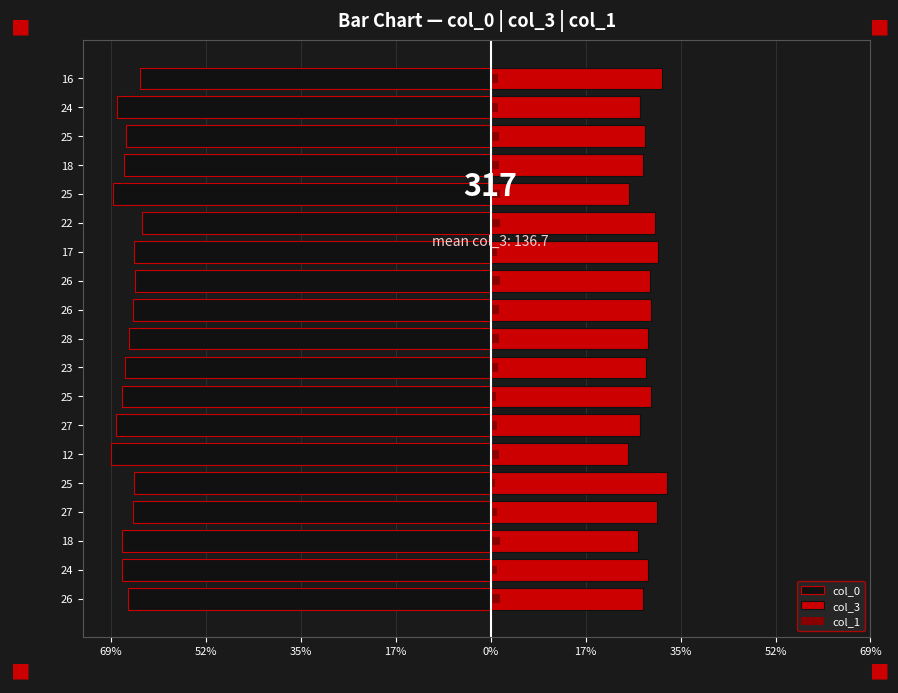

Count the number of categories in the chart.

19